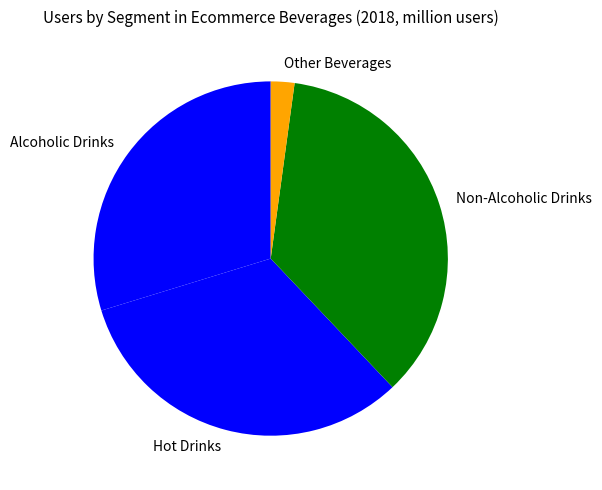

Is the sum of Hot Drinks and Alcoholic Drinks greater than half?

Yes